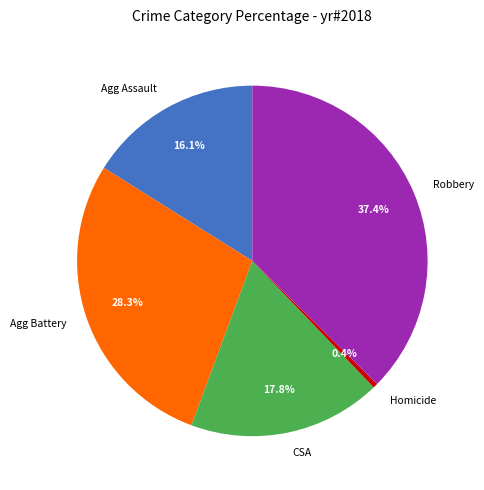

To the nearest percent, what is the difference between the largest and smallest slice percentages?

37%